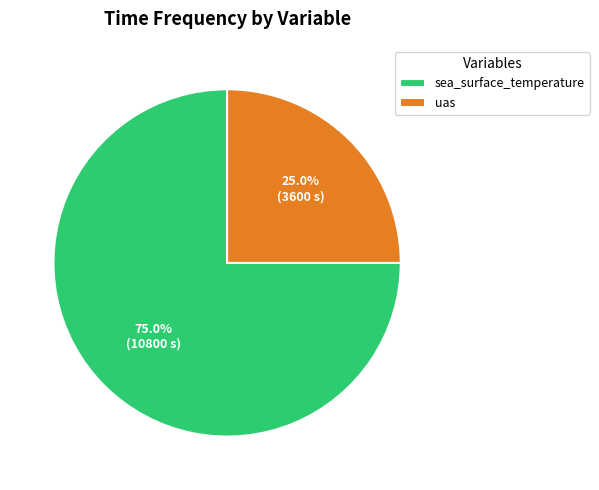

To the nearest percent, what portion does uas represent?

25%